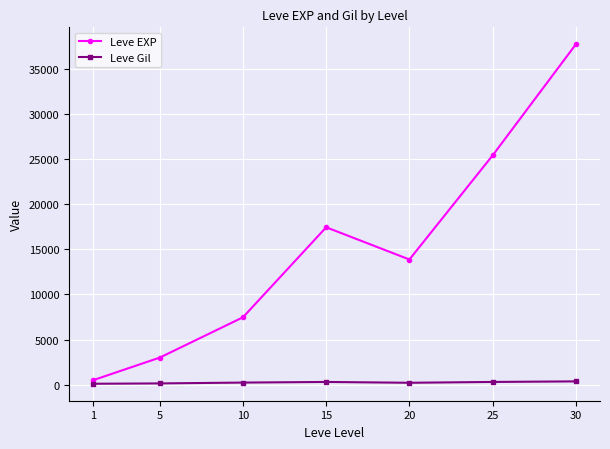

What is the sum of the Leve Gil values at 5 and 10?

391.8